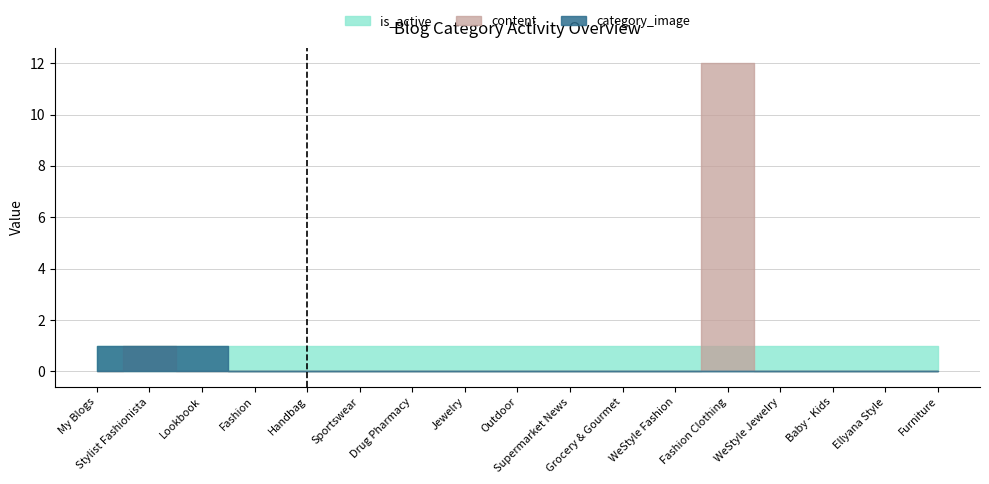

Does the chart display data point markers on the line(s)?

No